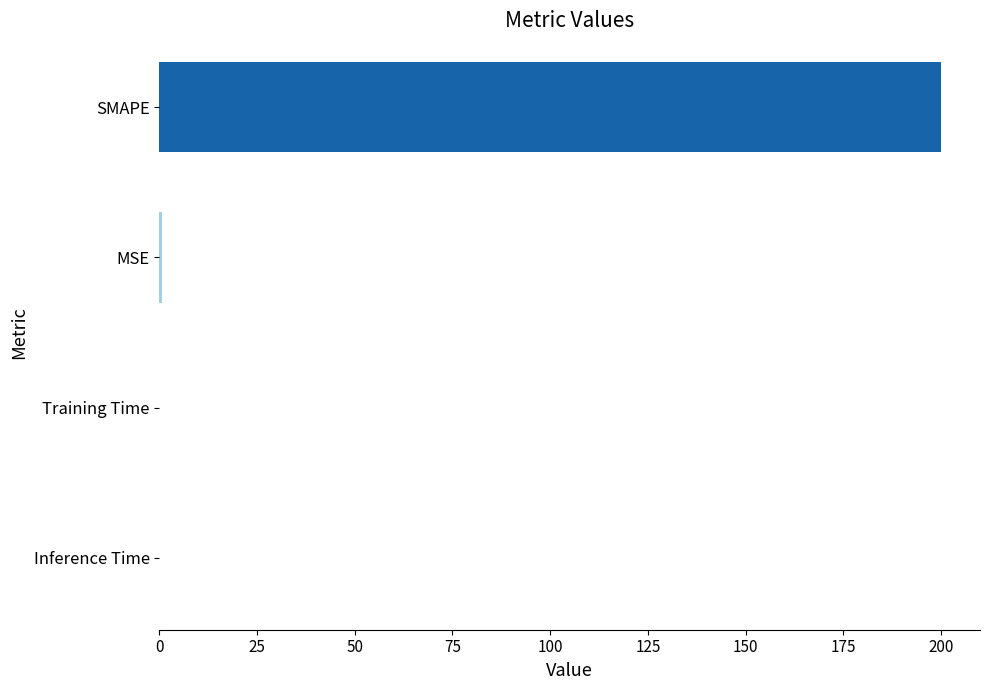

Which label corresponds to the largest value in the chart?

SMAPE